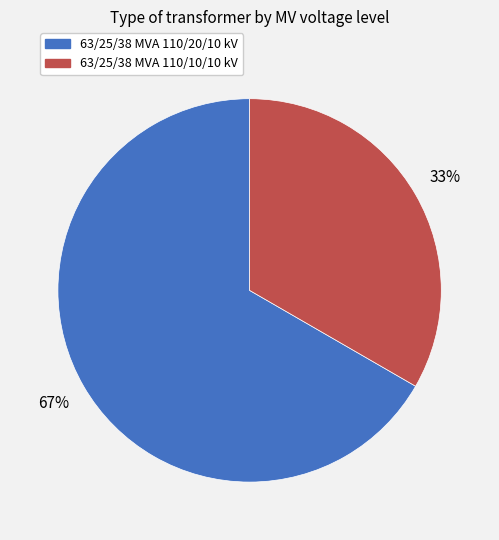

Rank the categories by value from highest to lowest.

63/25/38 MVA 110/20/10 kV, 63/25/38 MVA 110/10/10 kV